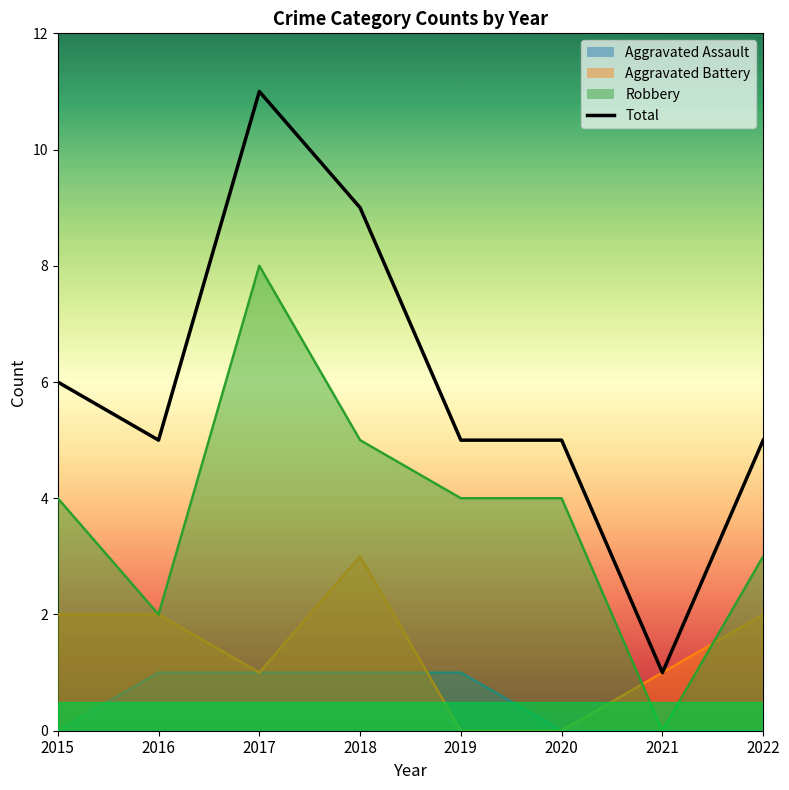

How many categories are shown in the chart?

8